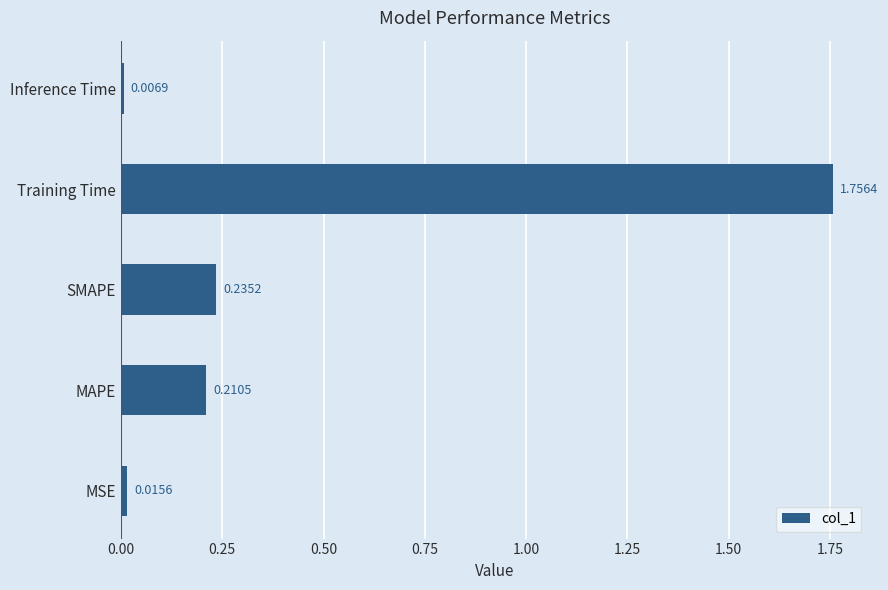

What is the sum of all values?

2.2